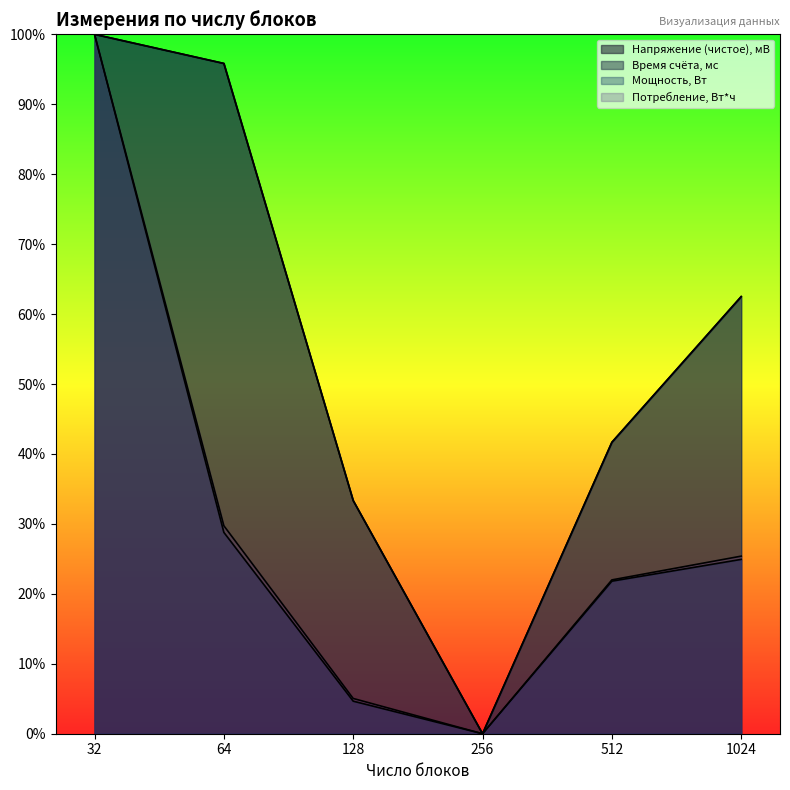

Is it true that Время счёта, мс equals 0.2 at 1024?

True